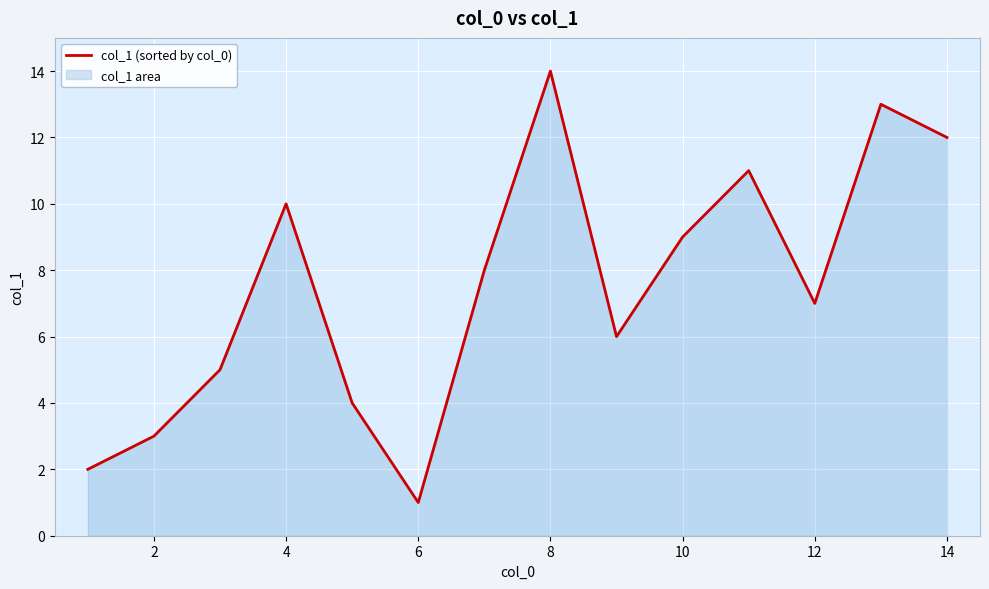

Reading left to right, transcribe all the data shown in this chart.

2	3	5	10	4	1	8	14	6	9	11	7	13	12